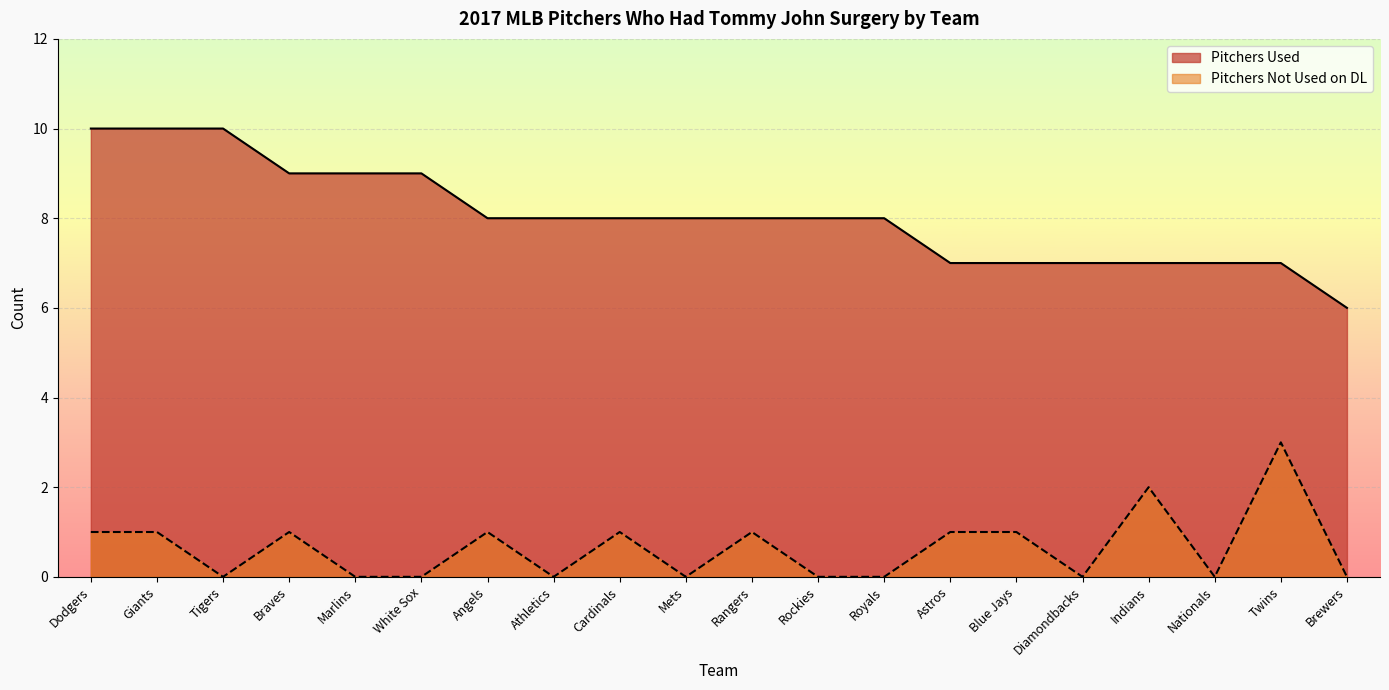

What position from the left is Blue Jays?

15